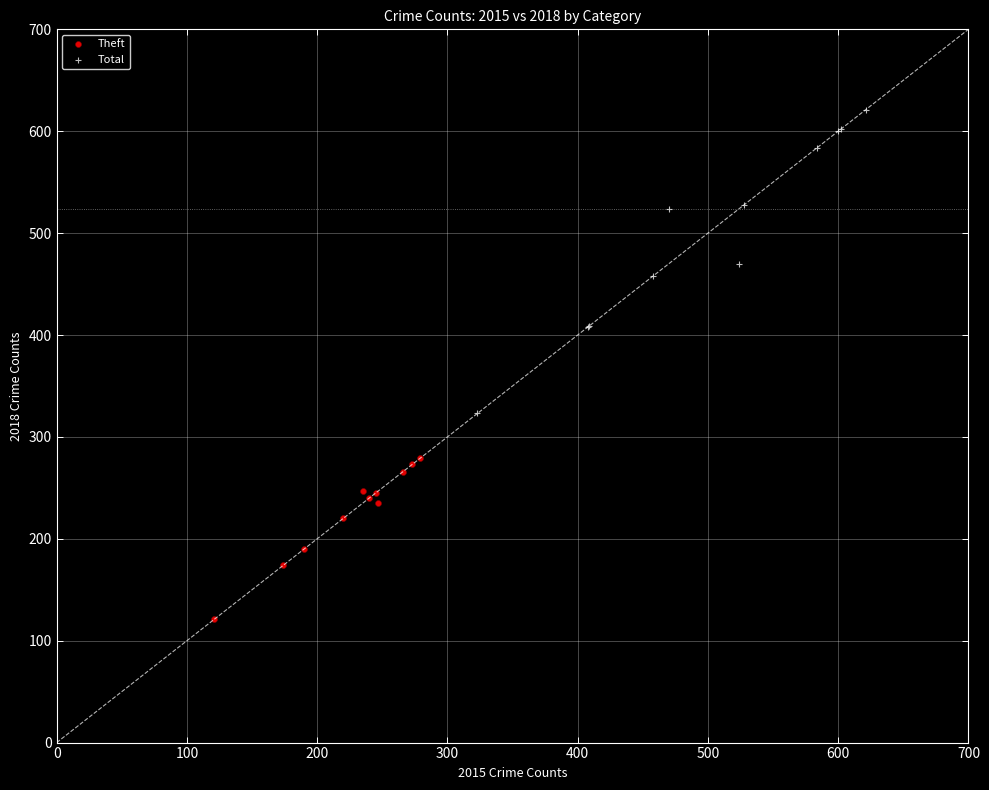

Which series contains the lowest Y value?

Theft